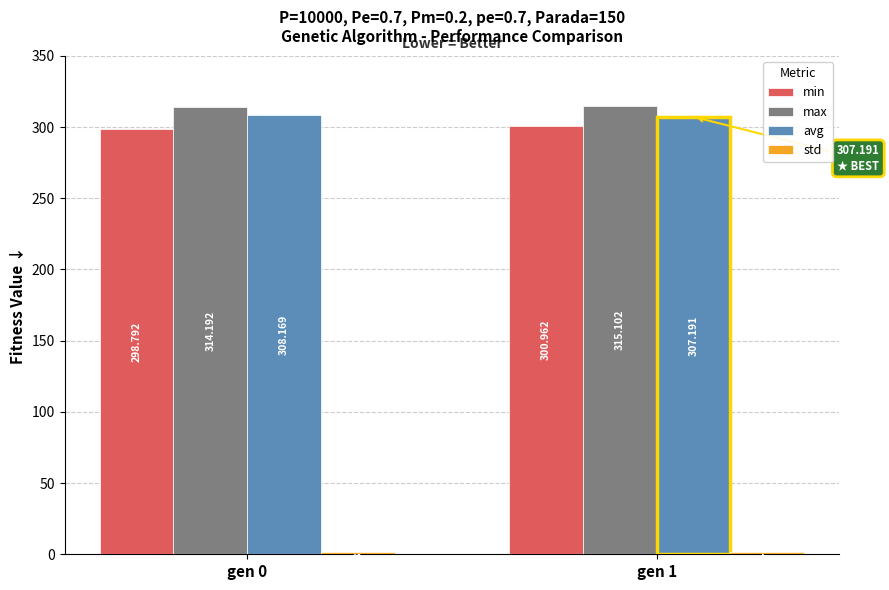

Count the number of data series in this chart.

4